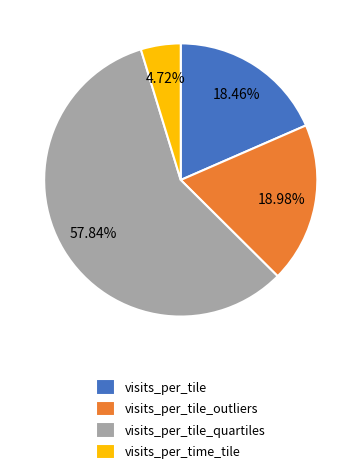

Count the number of slices in the pie.

4